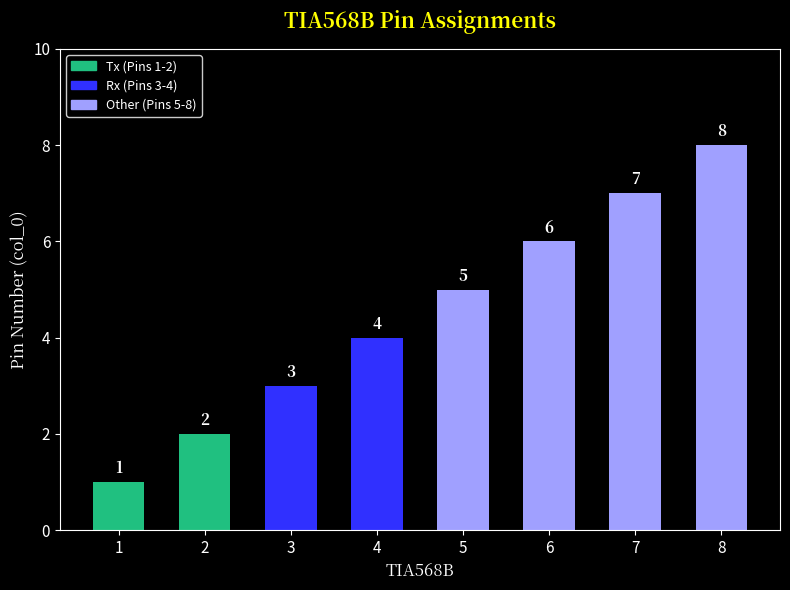

How many values are below 5?

4